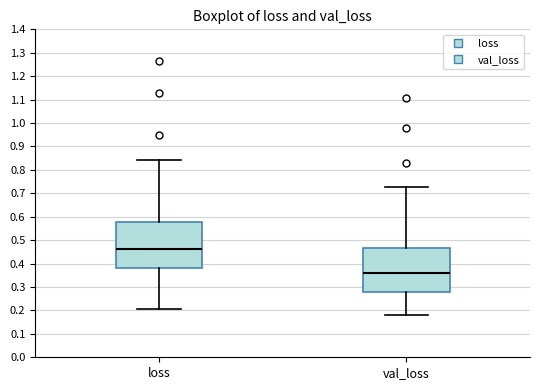

Which box's median line is the lowest?

val_loss